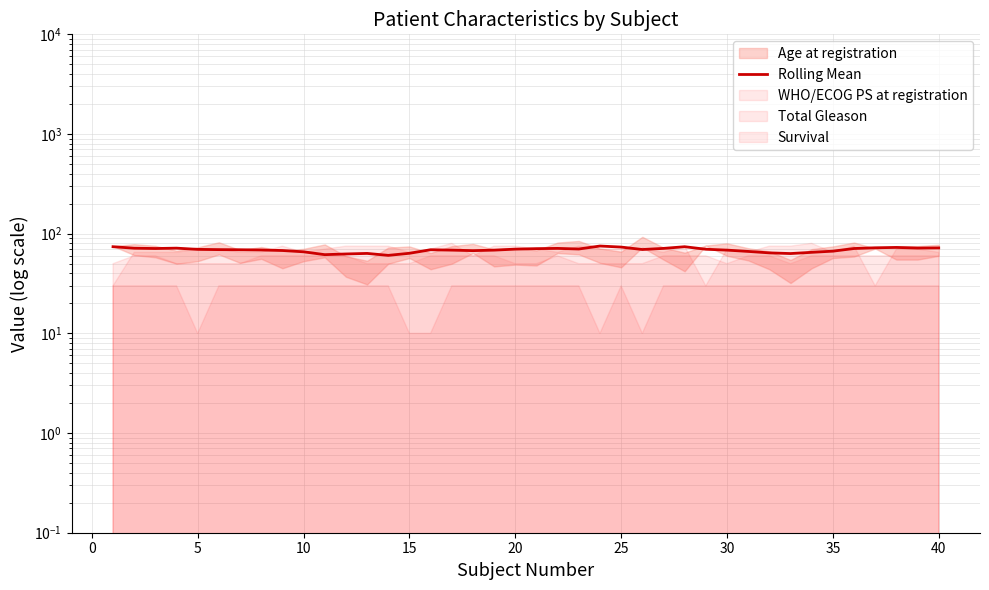

How many values exceed 69?

21